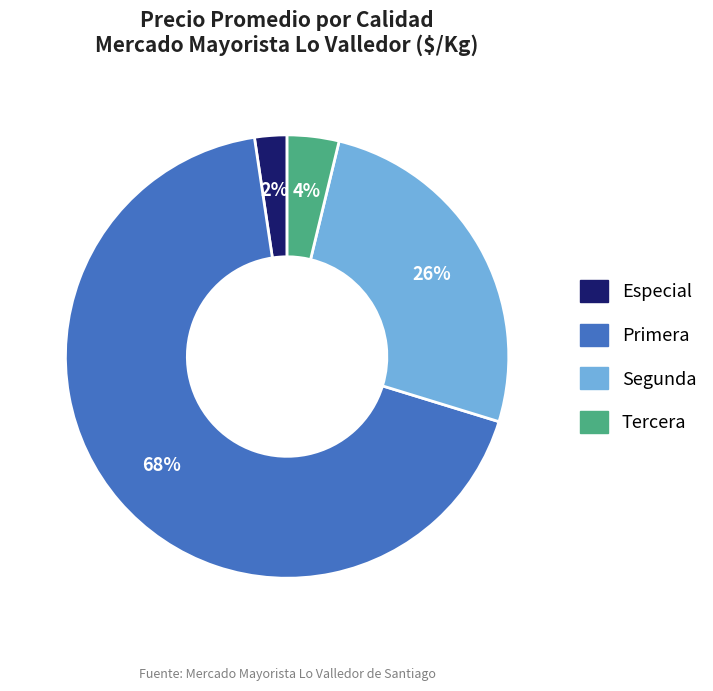

Which has a higher value, Primera or Especial?

Primera